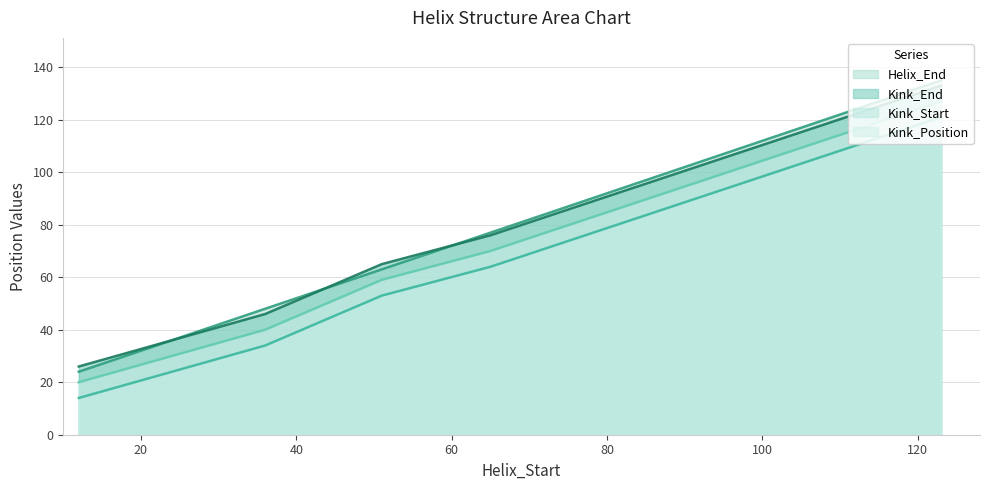

True or false: Kink_Start has a value of 14 at 12.

True